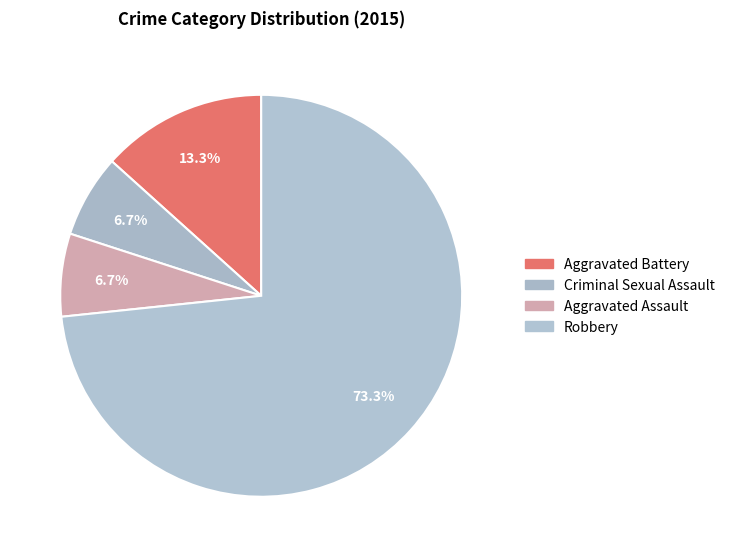

What percentage is the Robbery slice, to the nearest percent?

73%